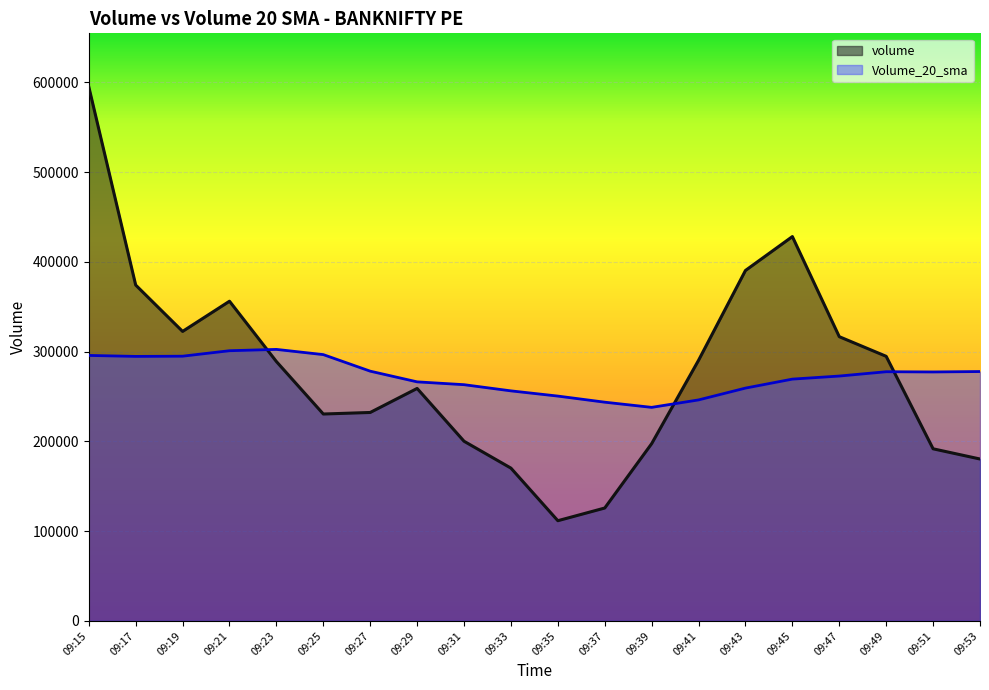

At which label does volume first exceed 288875?

09:15